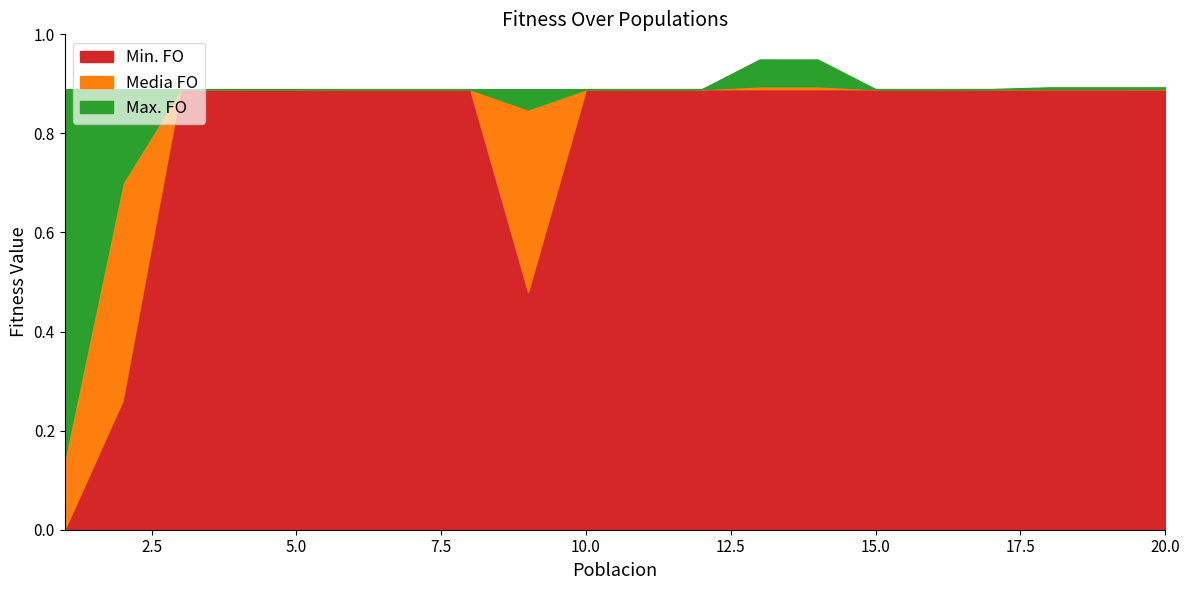

True or false: Media FO and Max. FO intersect in this chart.

False